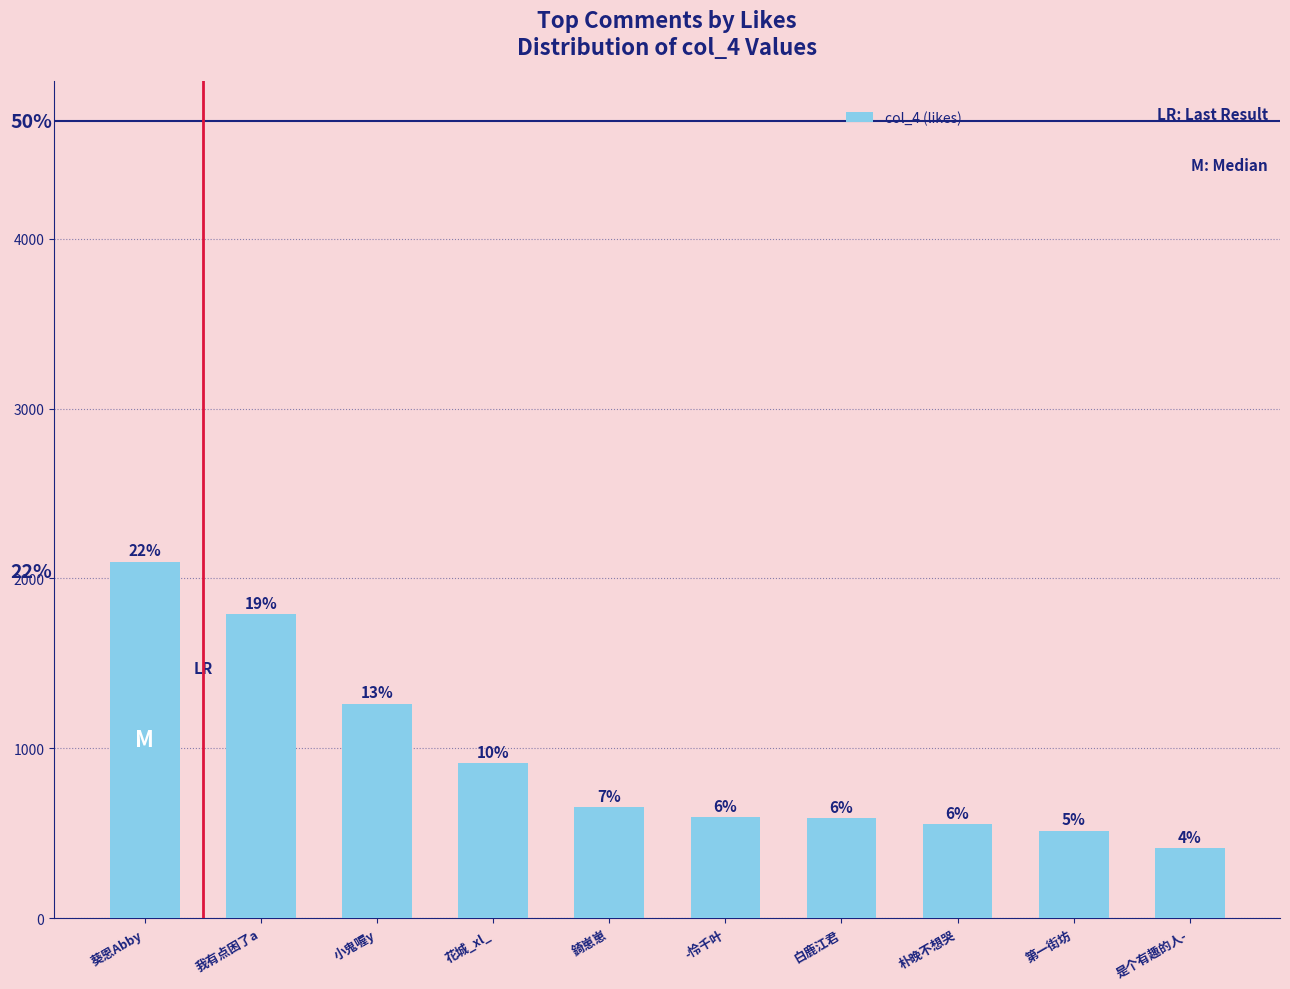

How many bars are there in total?

10